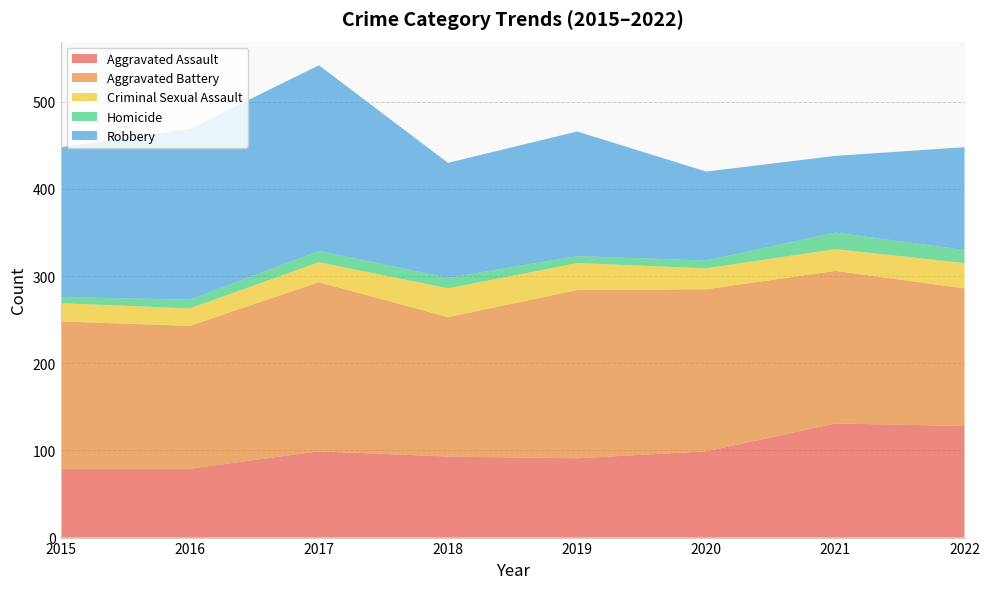

Reading right to left, list all the values displayed in this chart.

Aggravated Assault: 2022=128	2021=131	2020=99	2019=91	2018=93	2017=99	2016=79	2015=79
Aggravated Battery: 2022=158	2021=175	2020=186	2019=193	2018=160	2017=194	2016=164	2015=169
Criminal Sexual Assault: 2022=29	2021=25	2020=24	2019=31	2018=33	2017=23	2016=20	2015=21
Homicide: 2022=15	2021=19	2020=9	2019=8	2018=12	2017=13	2016=10	2015=7
Robbery: 2022=118	2021=88	2020=102	2019=143	2018=132	2017=213	2016=196	2015=172